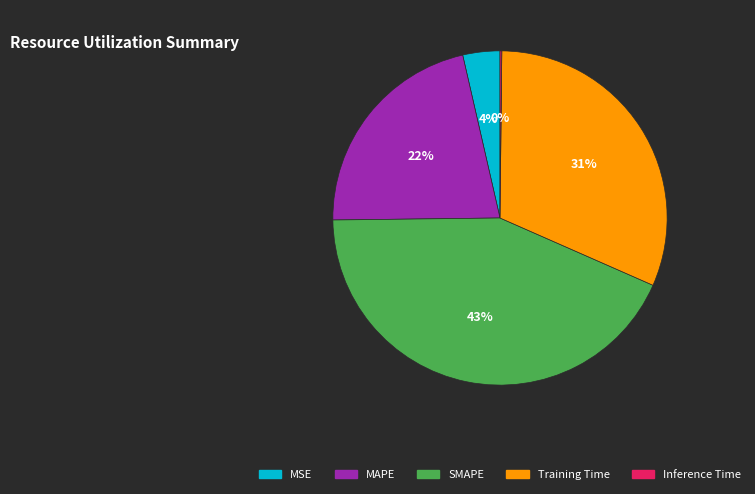

True or false: Training Time accounts for 39% of the total.

False